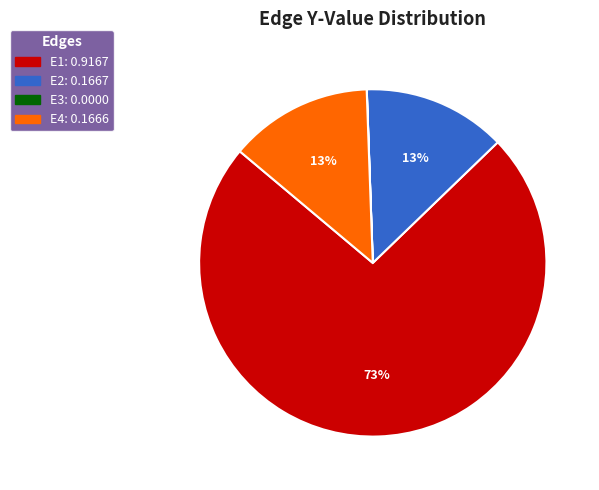

Is there a majority slice in this chart?

Yes